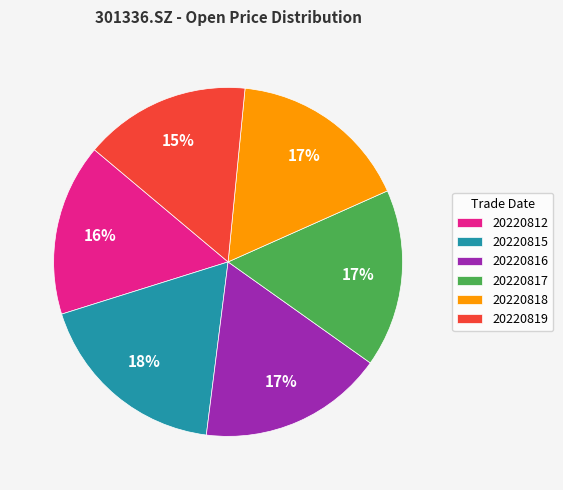

Approximately how many times larger is the value at 20220812 compared to 20220815?

0.9